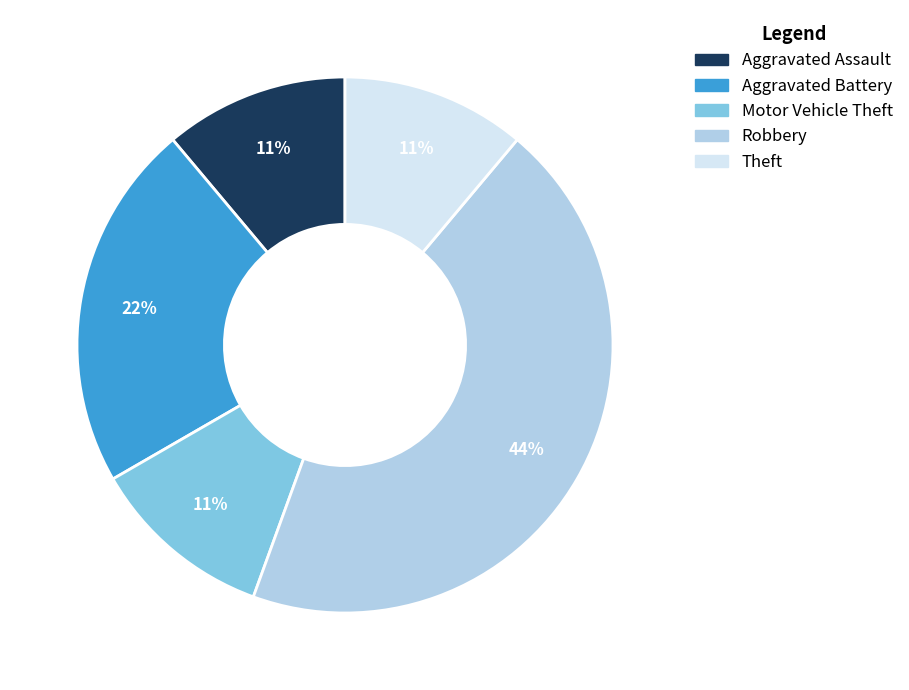

Which has a higher value, Theft or Aggravated Battery?

Aggravated Battery